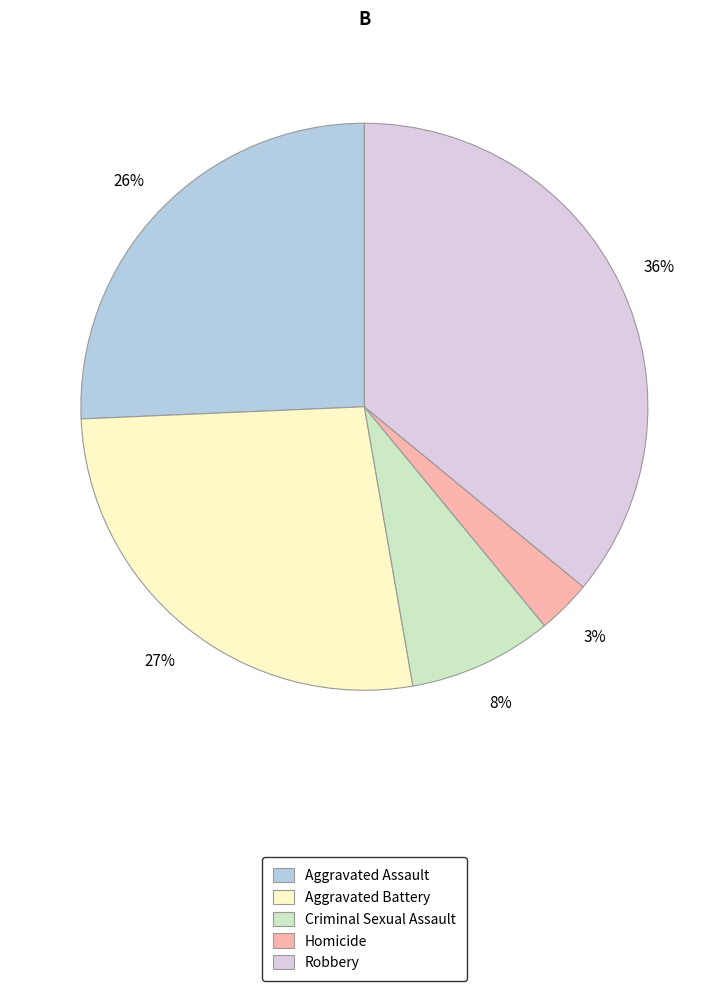

Rank the categories by value from highest to lowest.

Robbery, Aggravated Battery, Aggravated Assault, Criminal Sexual Assault, Homicide